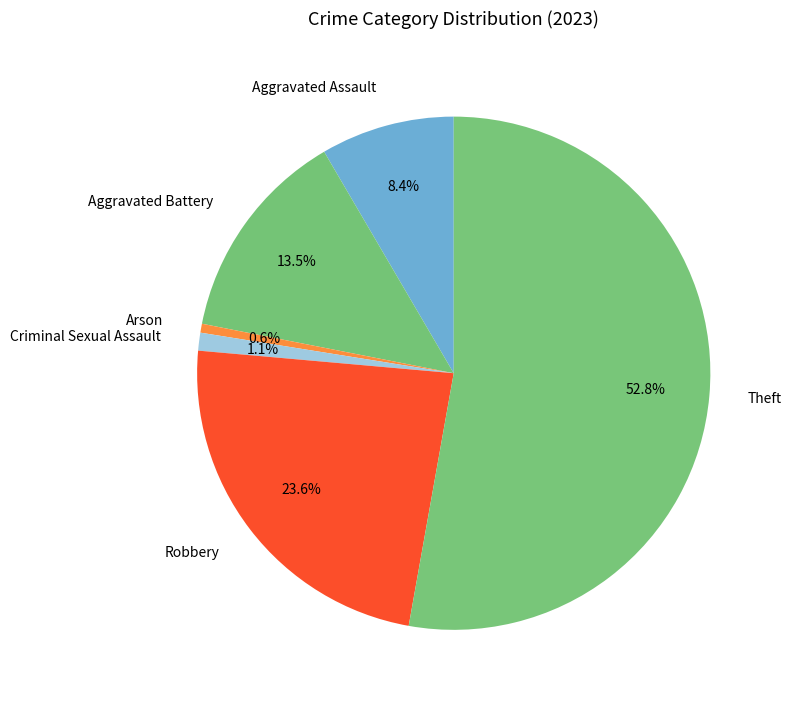

What percentage is the Theft slice, to the nearest percent?

53%